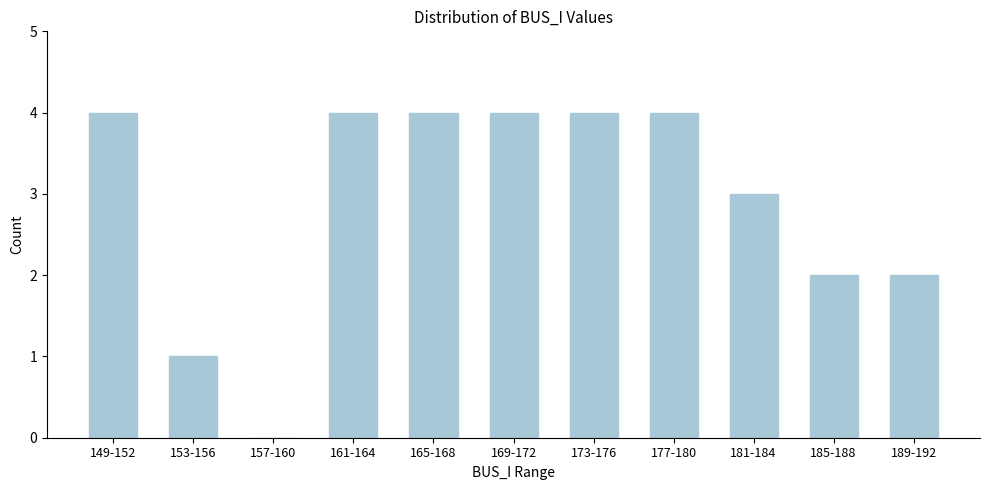

Reading left to right, what are all the values shown in this chart?

149-152=4	153-156=1	157-160=0	161-164=4	165-168=4	169-172=4	173-176=4	177-180=4	181-184=3	185-188=2	189-192=2